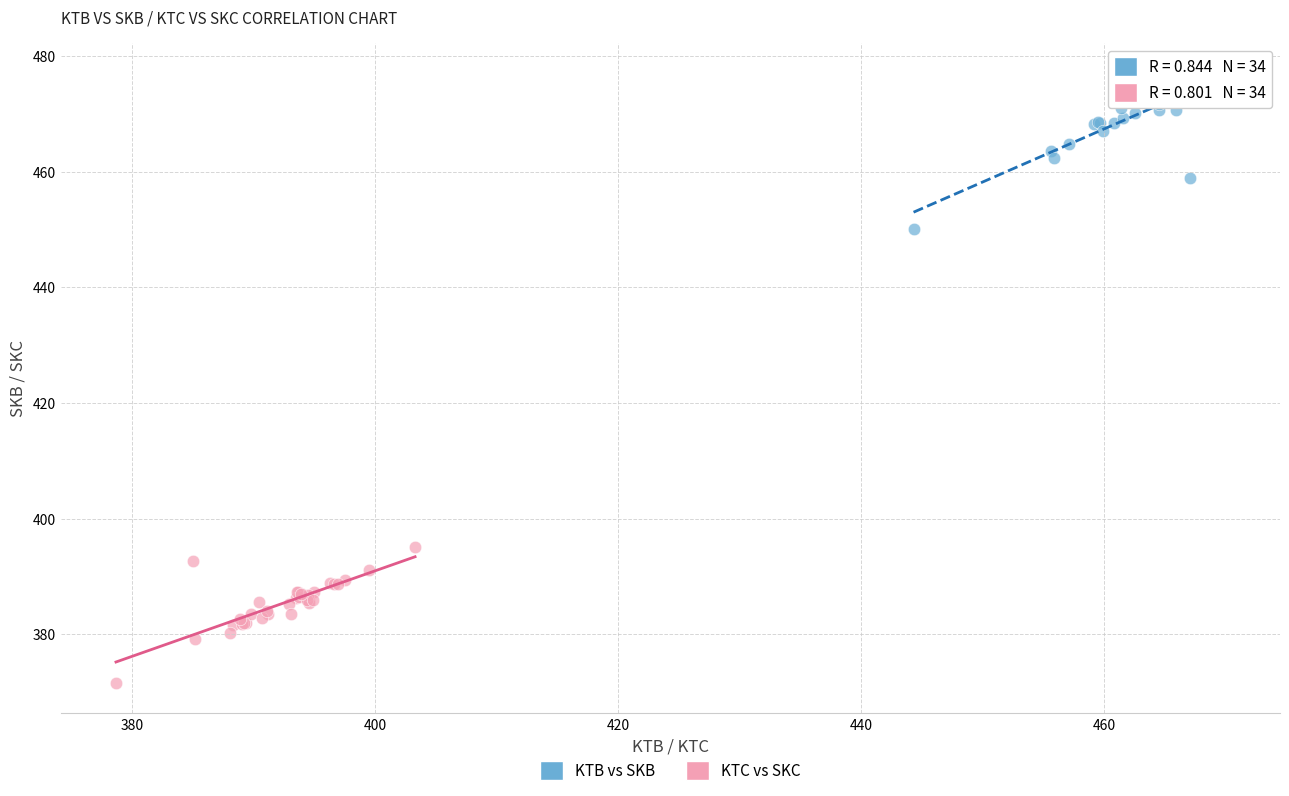

Which series has the widest spread of Y values?

KTB vs SKB